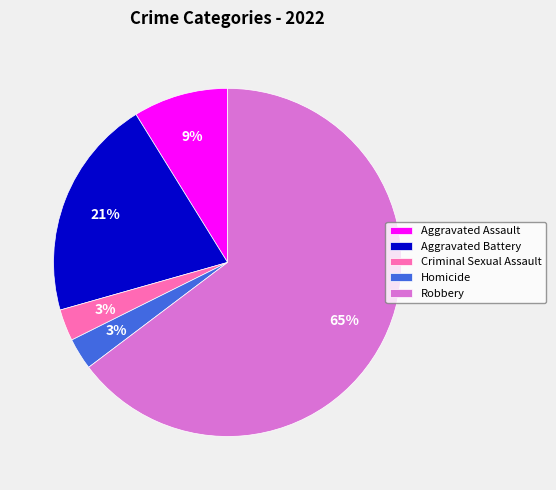

Approximately how many times larger is the value at Criminal Sexual Assault compared to Aggravated Battery?

0.1